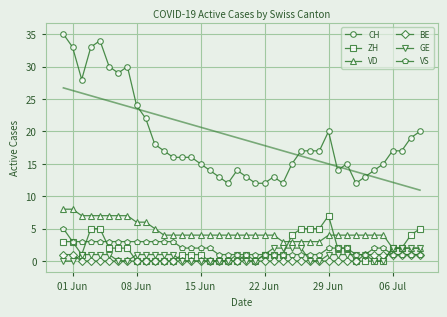

True or false: GE and VD intersect in this chart.

False